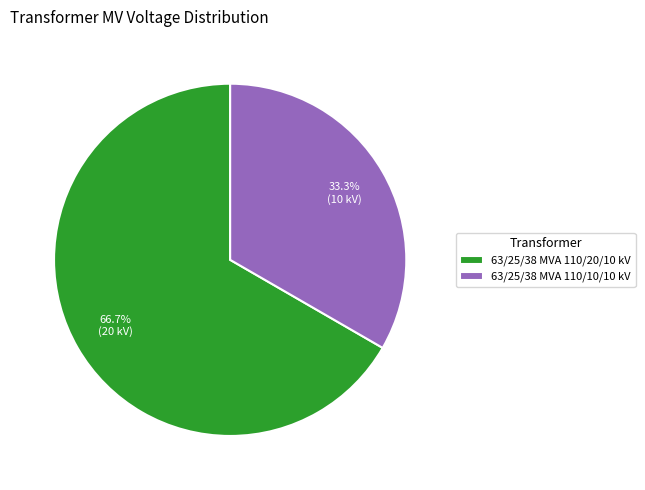

To the nearest percent, what percentage of the pie is 63/25/38 MVA 110/20/10 kV?

67%